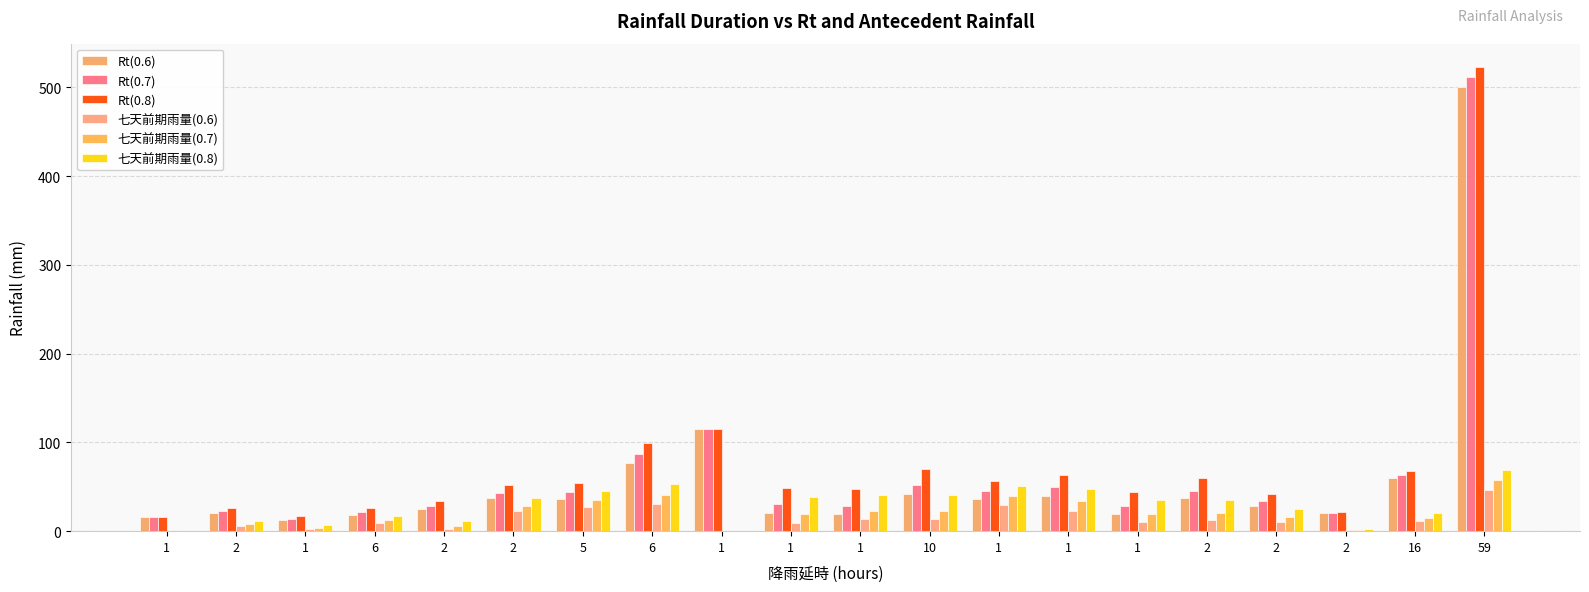

At which label is 七天前期雨量(0.6) closest to 23?

2